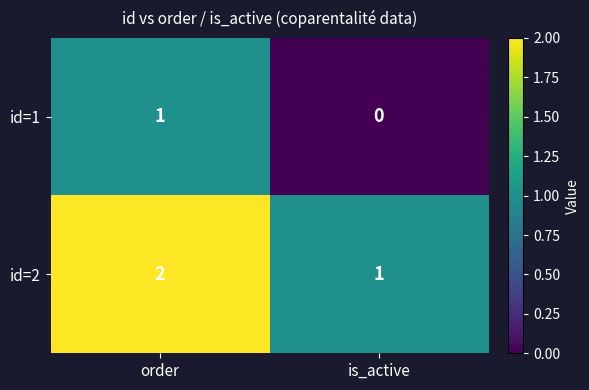

The value of id=1 at order is 2. True or false?

False